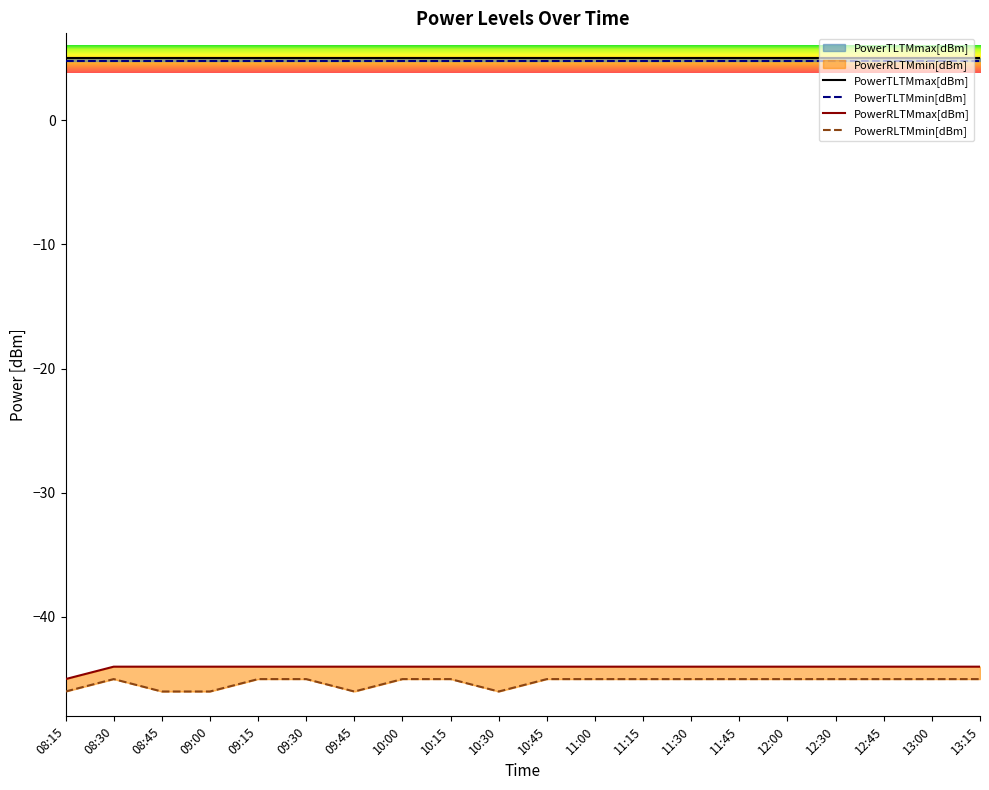

Which series has the largest range (max minus min)?

PowerRLTMmax[dBm]